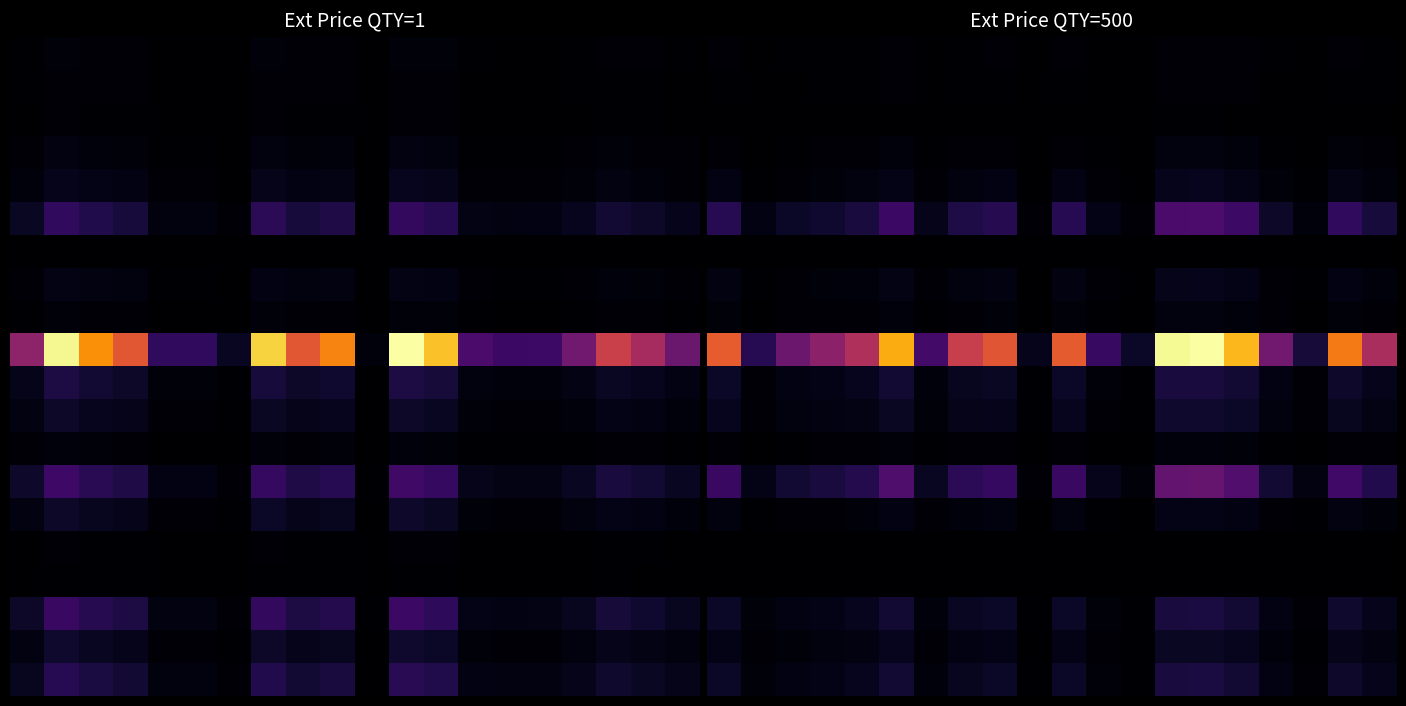

What is the difference between the highest and lowest values at 4?

5579.7